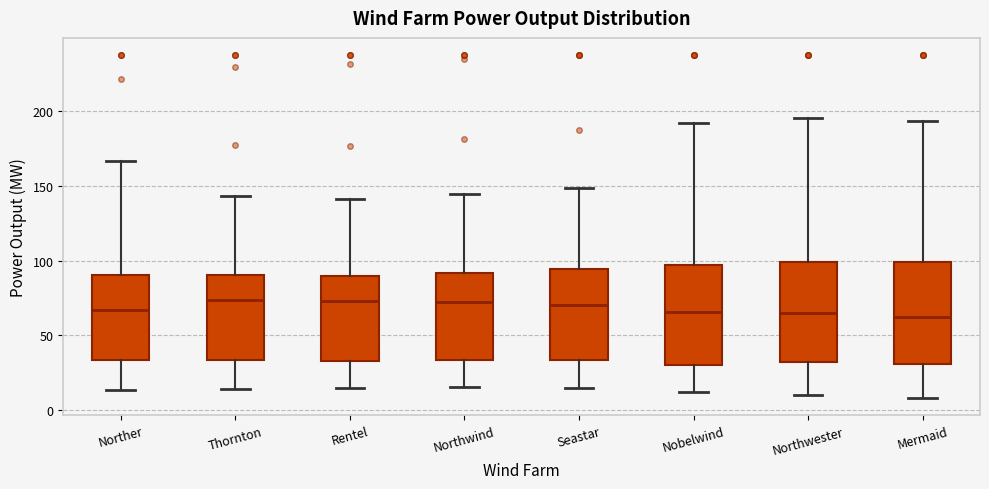

Reading left to right, read every box against the y-axis: the position of its median line, the range the box covers, and the ends of its whiskers. The values are not printed on the chart, so give them approximately, as read against the axis.

Norther: median 65, box 35 to 90, whiskers 15 to 165
Thornton: median 75, box 35 to 90, whiskers 15 to 145
Rentel: median 75, box 35 to 90, whiskers 15 to 140
Northwind: median 70, box 35 to 90, whiskers 15 to 145
Seastar: median 70, box 35 to 95, whiskers 15 to 150
Nobelwind: median 65, box 30 to 95, whiskers 10 to 190
Northwester: median 65, box 30 to 100, whiskers 10 to 195
Mermaid: median 60, box 30 to 100, whiskers 10 to 195